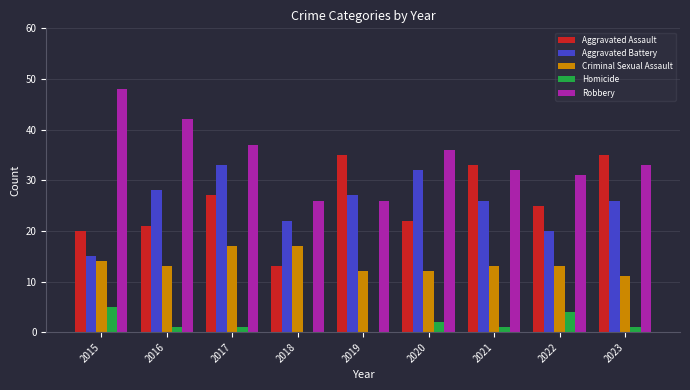

Which series changed the most between 2019 and 2023?

Robbery